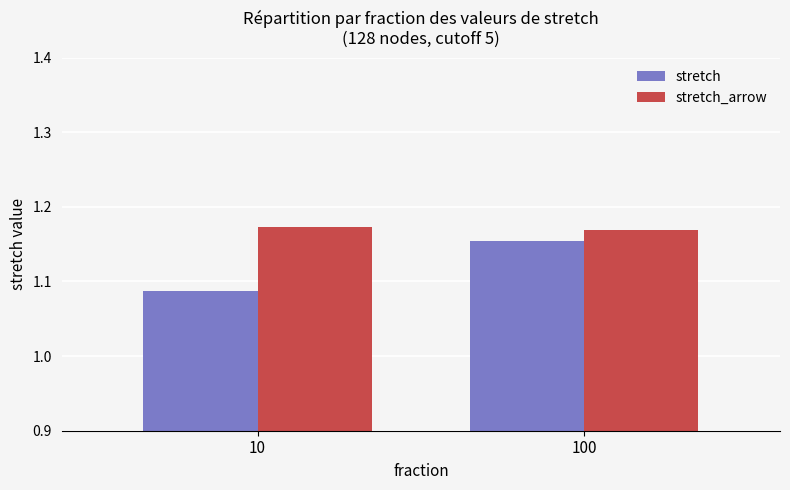

How many bars are there in each group?

2